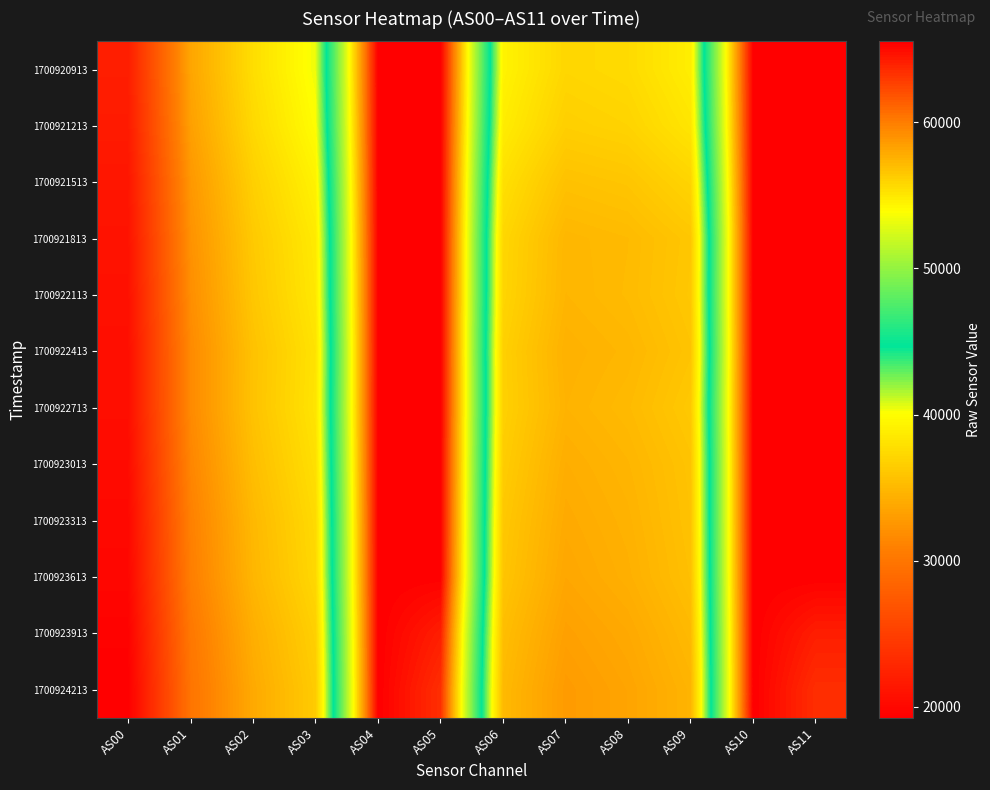

Reading left to right, what are all the values shown in this chart?

1700920913: AS00=21994	AS01=33605	AS02=37718	AS03=40423	AS04=65535	AS05=65535	AS06=39268	AS07=37181	AS08=37488	AS09=38894	AS10=65535	AS11=65535
1700921213: AS00=21713	AS01=33208	AS02=37342	AS03=39977	AS04=65535	AS05=65535	AS06=38771	AS07=36641	AS08=36960	AS09=38270	AS10=65535	AS11=65535
1700921513: AS00=21272	AS01=32599	AS02=36689	AS03=39173	AS04=65535	AS05=65535	AS06=37858	AS07=35642	AS08=35936	AS09=37025	AS10=65535	AS11=65535
1700921813: AS00=20988	AS01=32217	AS02=36236	AS03=38590	AS04=65535	AS05=65535	AS06=37187	AS07=34870	AS08=35144	AS09=36026	AS10=65535	AS11=65535
1700922113: AS00=20798	AS01=31932	AS02=36036	AS03=38420	AS04=65535	AS05=65535	AS06=37078	AS07=34782	AS08=35194	AS09=36109	AS10=65535	AS11=65535
1700922413: AS00=20596	AS01=31629	AS02=35684	AS03=38052	AS04=65535	AS05=65535	AS06=36713	AS07=34468	AS08=34866	AS09=35831	AS10=65535	AS11=65535
1700922713: AS00=20558	AS01=31630	AS02=35732	AS03=38162	AS04=65535	AS05=65535	AS06=36775	AS07=34603	AS08=35114	AS09=36177	AS10=65535	AS11=65535
1700923013: AS00=20310	AS01=31301	AS02=35401	AS03=37814	AS04=65535	AS05=65535	AS06=36454	AS07=34228	AS08=34767	AS09=35800	AS10=65535	AS11=65535
1700923313: AS00=20042	AS01=30907	AS02=35008	AS03=37440	AS04=65535	AS05=65535	AS06=36121	AS07=33962	AS08=34543	AS09=35700	AS10=65535	AS11=65535
1700923613: AS00=19883	AS01=30715	AS02=34825	AS03=37247	AS04=65535	AS05=65473	AS06=35908	AS07=33706	AS08=34356	AS09=35544	AS10=65535	AS11=65514
1700923913: AS00=19484	AS01=30159	AS02=34261	AS03=36693	AS04=65535	AS05=64141	AS06=35394	AS07=33250	AS08=33875	AS09=35070	AS10=65535	AS11=64164
1700924213: AS00=19240	AS01=29853	AS02=33921	AS03=36354	AS04=65535	AS05=63416	AS06=35073	AS07=32874	AS08=33544	AS09=34676	AS10=65535	AS11=63447